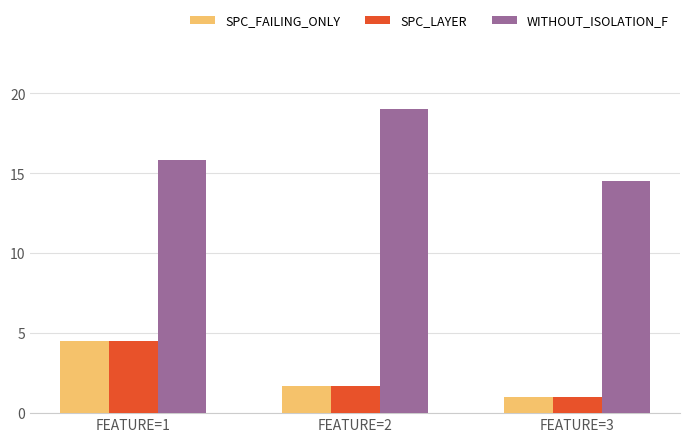

How many groups of bars are there?

3